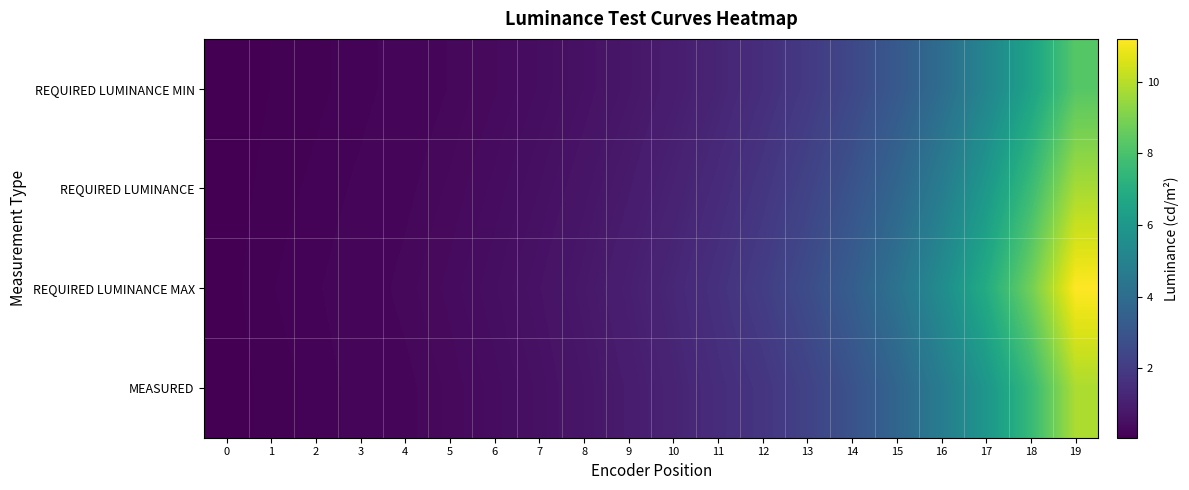

Reading left to right, extract all data points from this chart.

REQUIRED LUMINANCE MIN: 0=0.1	1=0.1	2=0.1	3=0.2	4=0.2	5=0.3	6=0.4	7=0.5	8=0.6	9=0.7	10=0.9	11=1.2	12=1.5	13=2.0	14=2.5	15=3.2	16=4.0	17=5.1	18=6.5	19=8.3
REQUIRED LUMINANCE: 0=0.1	1=0.1	2=0.2	3=0.2	4=0.3	5=0.3	6=0.4	7=0.5	8=0.7	9=0.9	10=1.1	11=1.4	12=1.8	13=2.3	14=2.9	15=3.7	16=4.7	17=6.0	18=7.6	19=9.7
REQUIRED LUMINANCE MAX: 0=0.1	1=0.1	2=0.2	3=0.2	4=0.3	5=0.4	6=0.5	7=0.6	8=0.8	9=1.0	10=1.3	11=1.6	12=2.1	13=2.6	14=3.4	15=4.3	16=5.4	17=6.9	18=8.8	19=11.2
MEASURED: 0=0.1	1=0.1	2=0.2	3=0.2	4=0.3	5=0.3	6=0.4	7=0.6	8=0.7	9=0.9	10=1.2	11=1.5	12=1.8	13=2.3	14=2.9	15=3.7	16=4.7	17=5.9	18=7.5	19=9.8